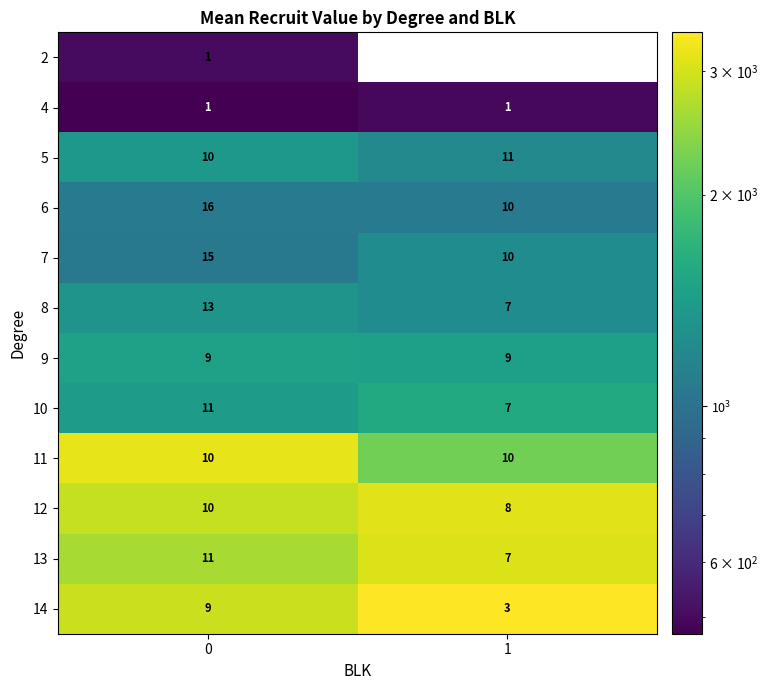

Is the value of 2 at 0 greater than the value of 7 at 1?

No